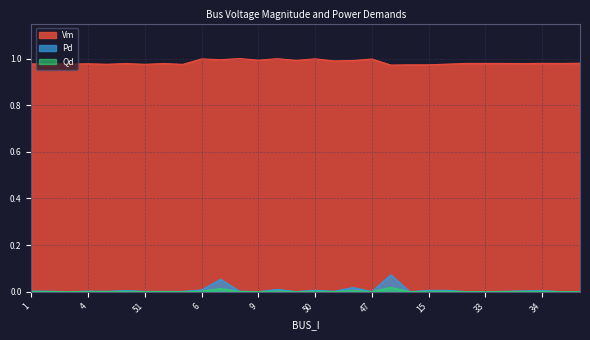

What is the sum of all Pd values?

0.2